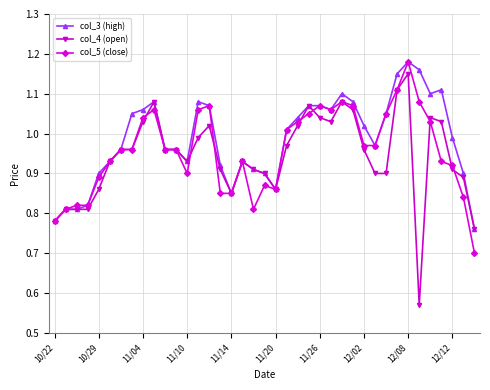

True or false: col_5 (close) has more than 1 interior local peaks.

True